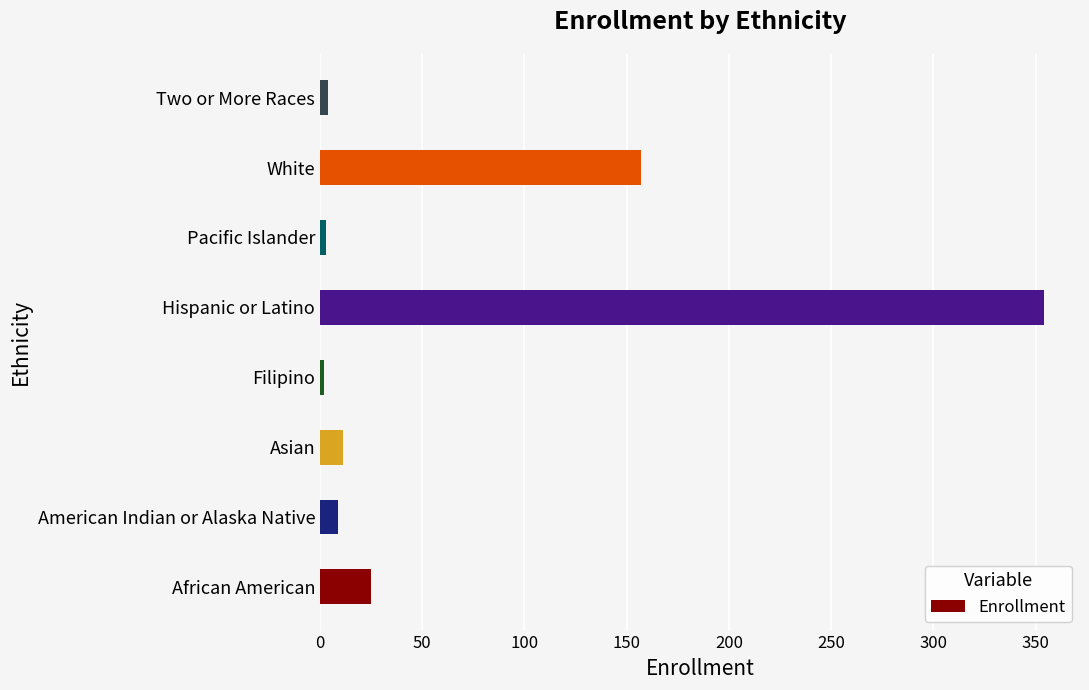

What is the difference between the second highest and second lowest values?

154